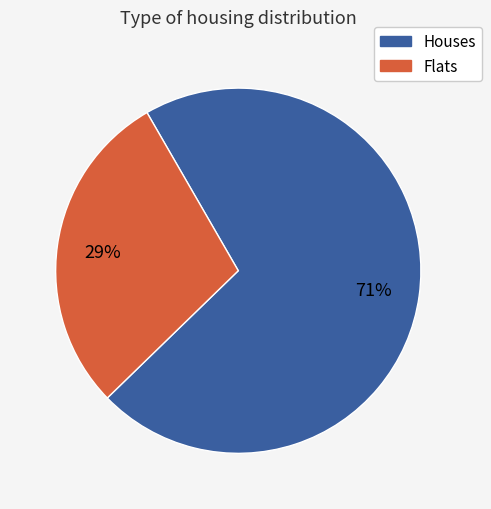

To the nearest percent, what is the average slice percentage?

50%